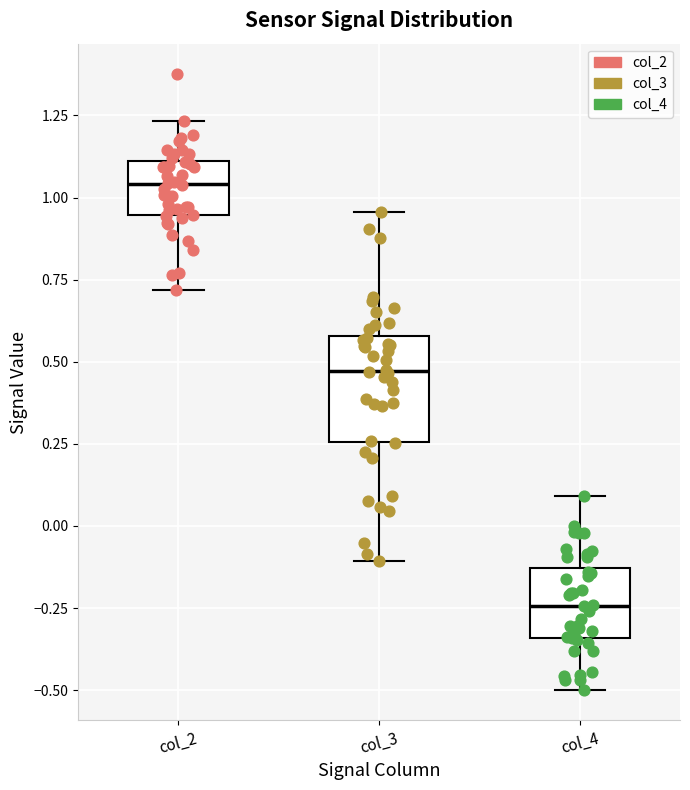

Reading left to right, read every box against the y-axis: the position of its median line, the range the box covers, and the ends of its whiskers. The values are not printed on the chart, so give them approximately, as read against the axis.

col_2: median 1.05, box 0.95 to 1.10, whiskers 0.70 to 1.25
col_3: median 0.45, box 0.25 to 0.60, whiskers -0.10 to 0.95
col_4: median -0.25, box -0.35 to -0.15, whiskers -0.50 to 0.10